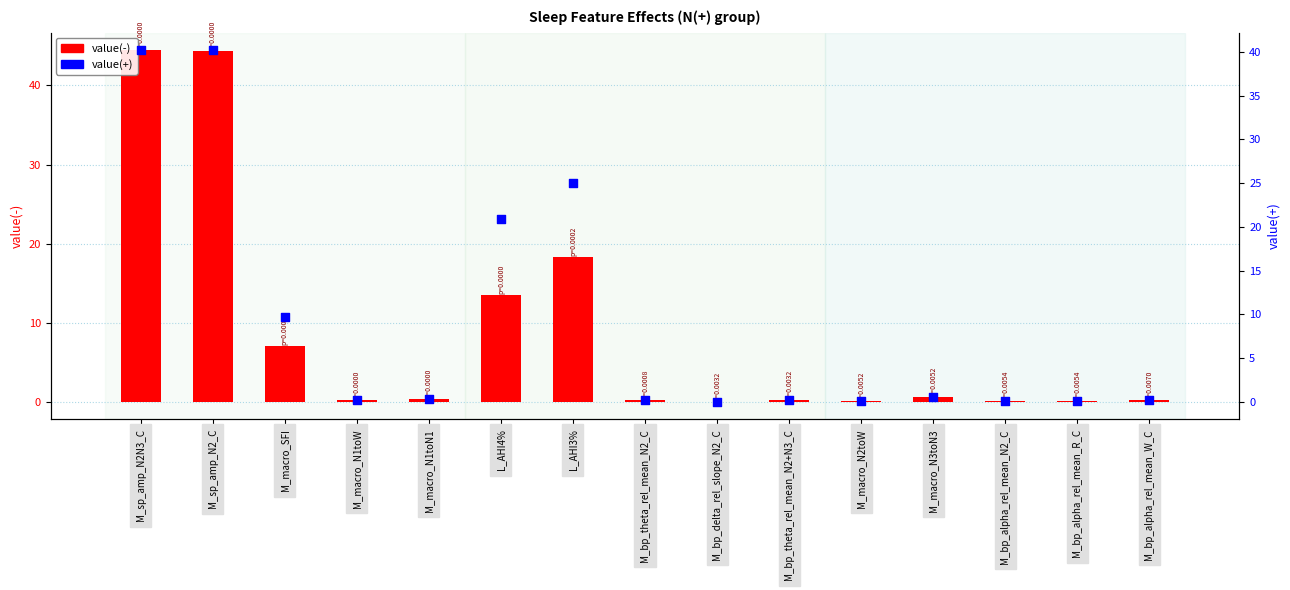

Which series reaches the maximum Y coordinate?

value(-)